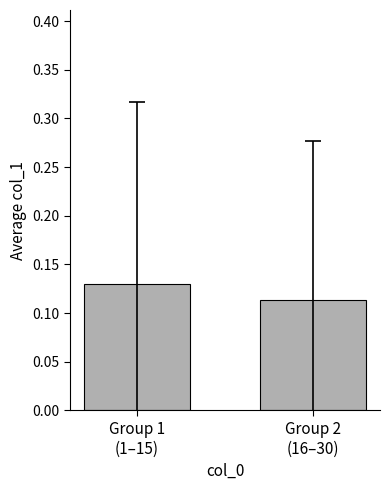

How many distinct data groups are displayed?

1